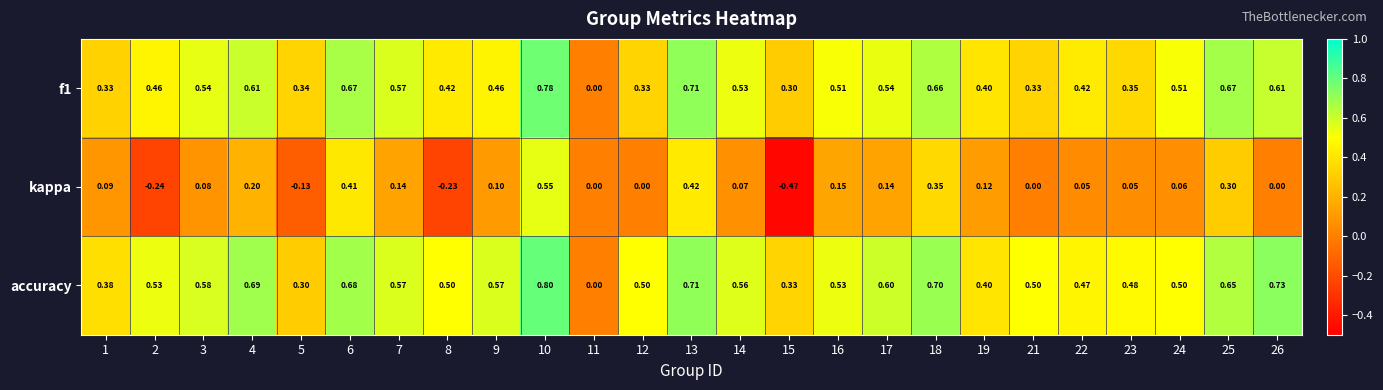

Which series has the largest total across all categories?

accuracy